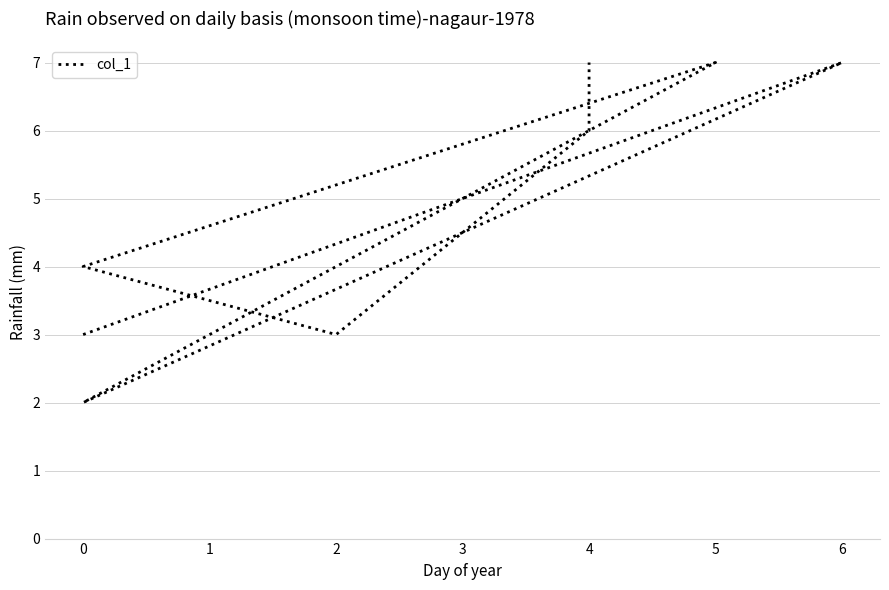

How many lines are shown in the chart?

1